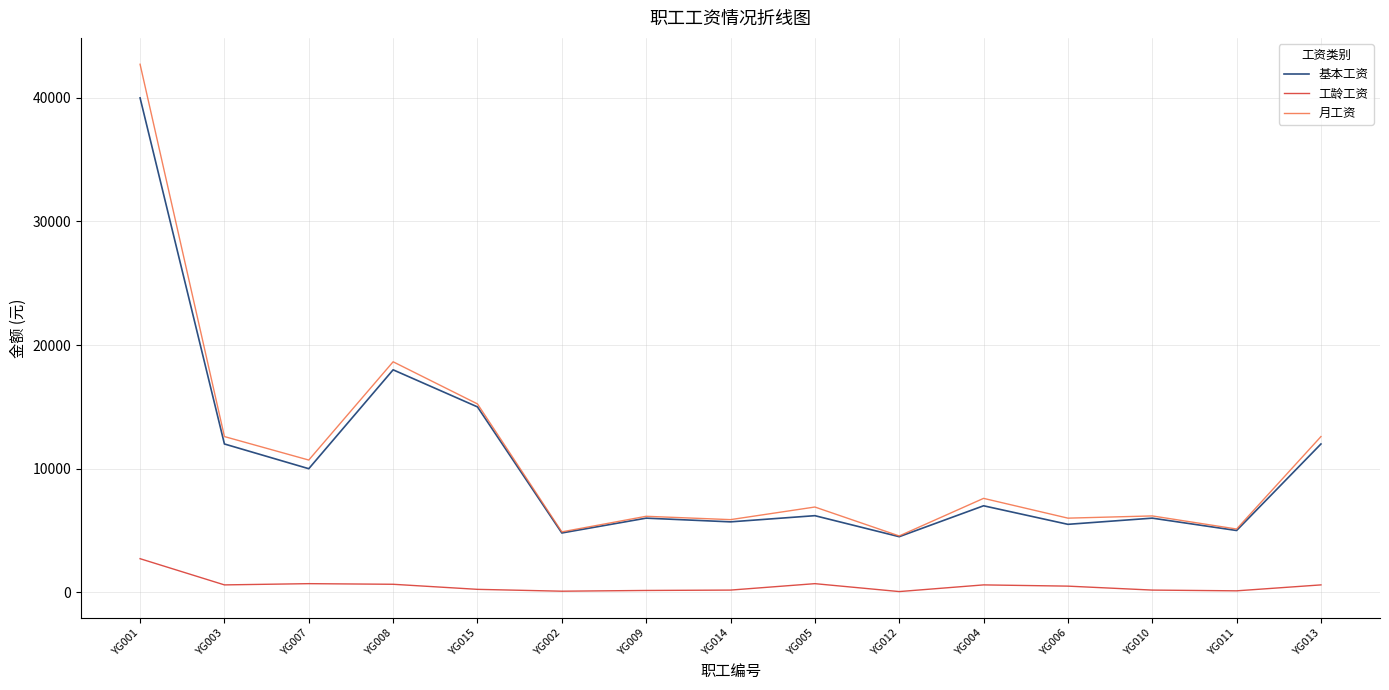

List the series in order of their peak value, highest first.

月工资, 基本工资, 工龄工资